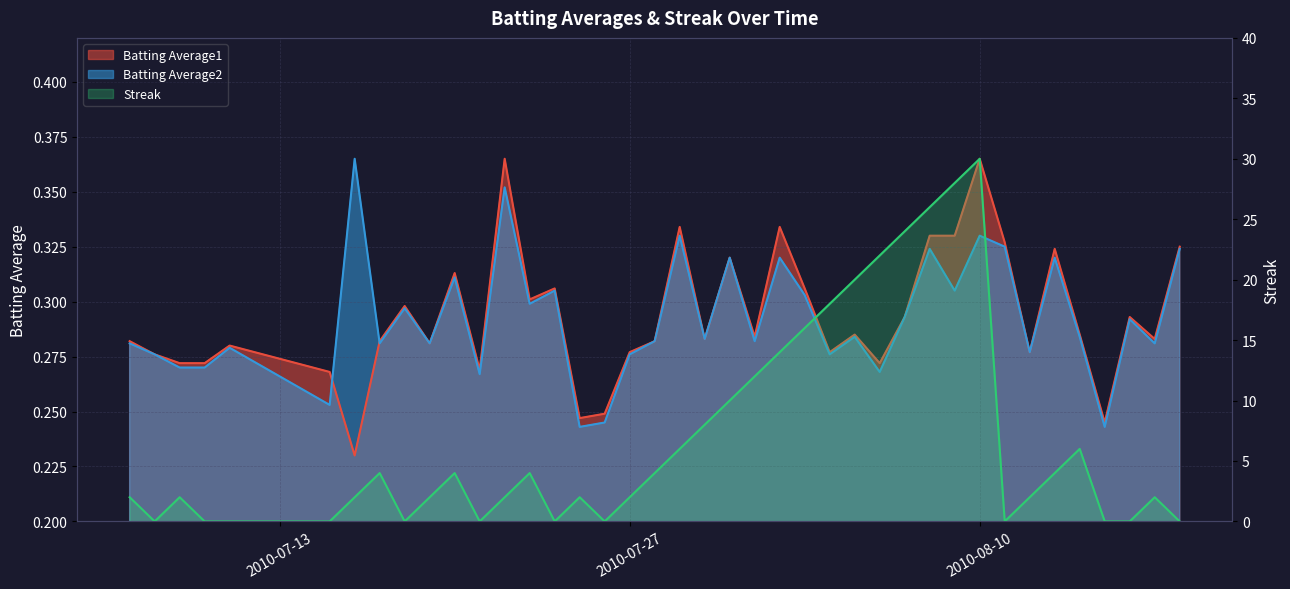

List the series in order of their peak value, highest first.

Streak, Batting Average1, Batting Average2